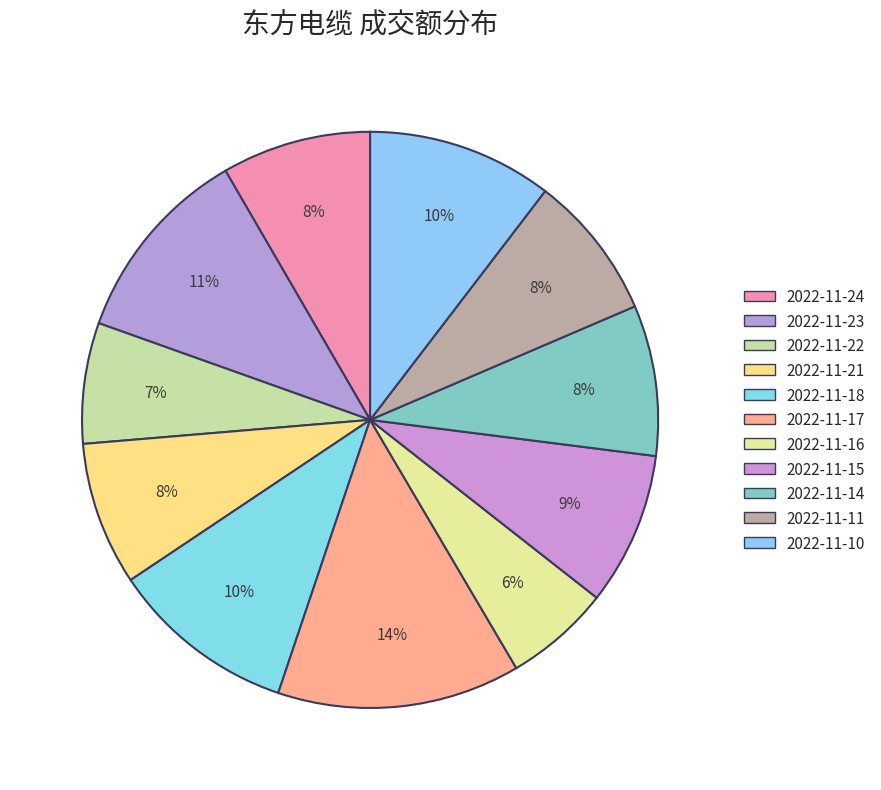

How many segments does this pie chart have?

11